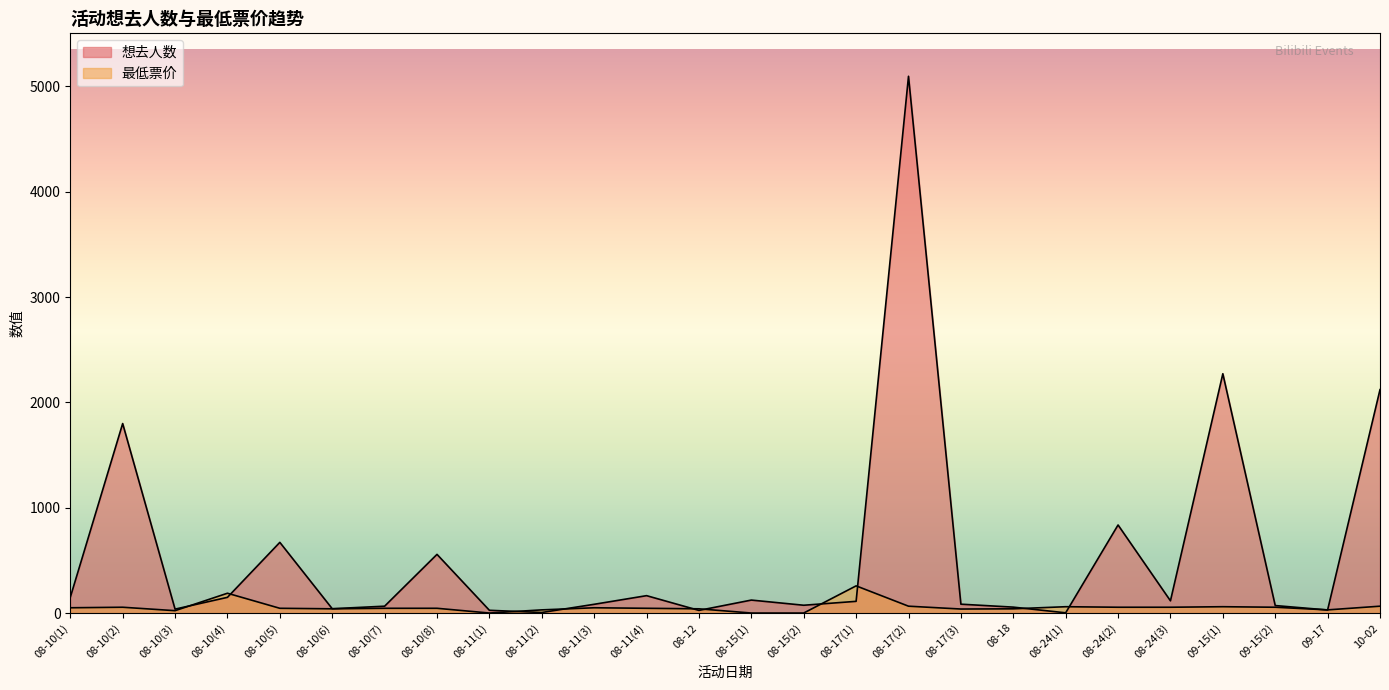

Does the chart display data point markers on the line(s)?

No